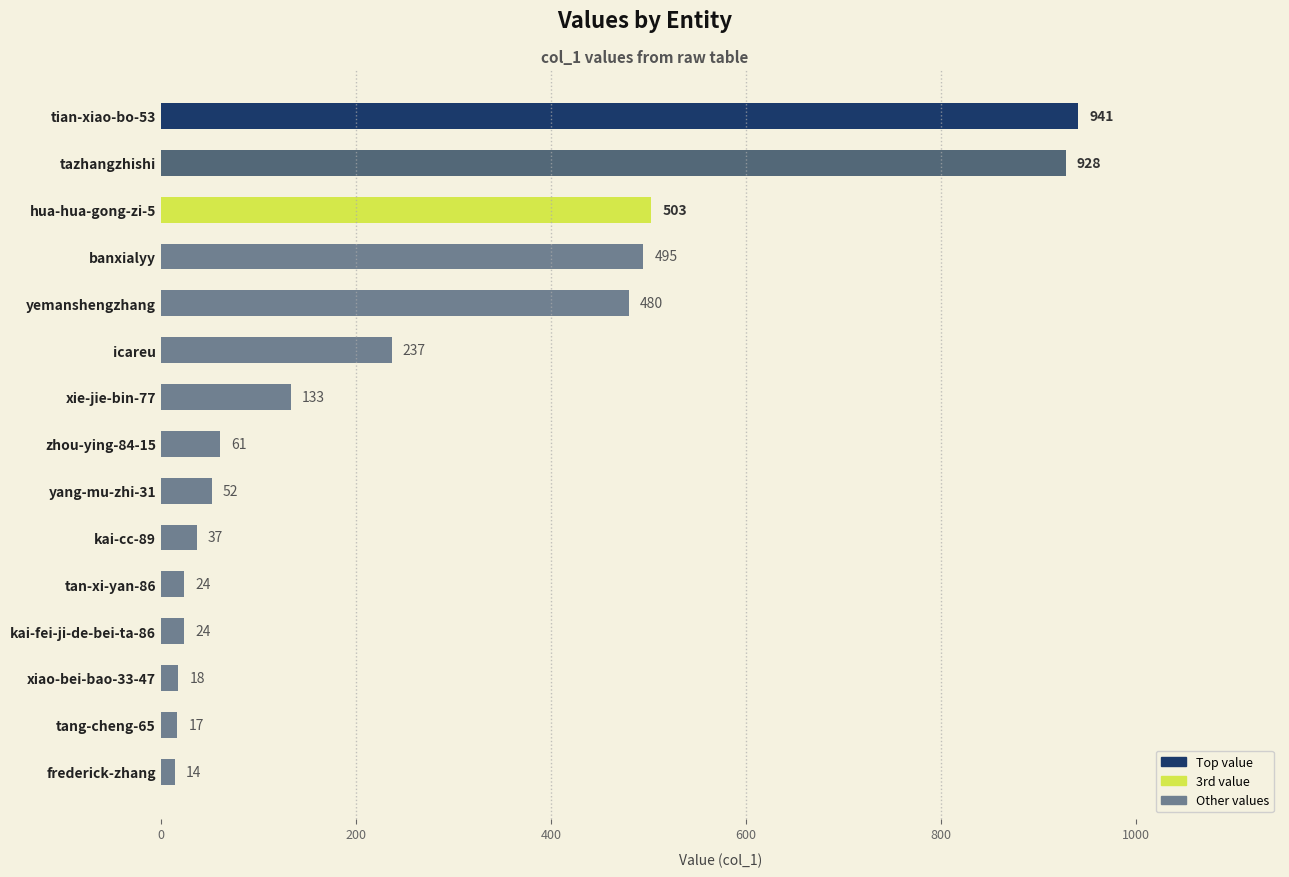

How many distinct data groups are displayed?

1